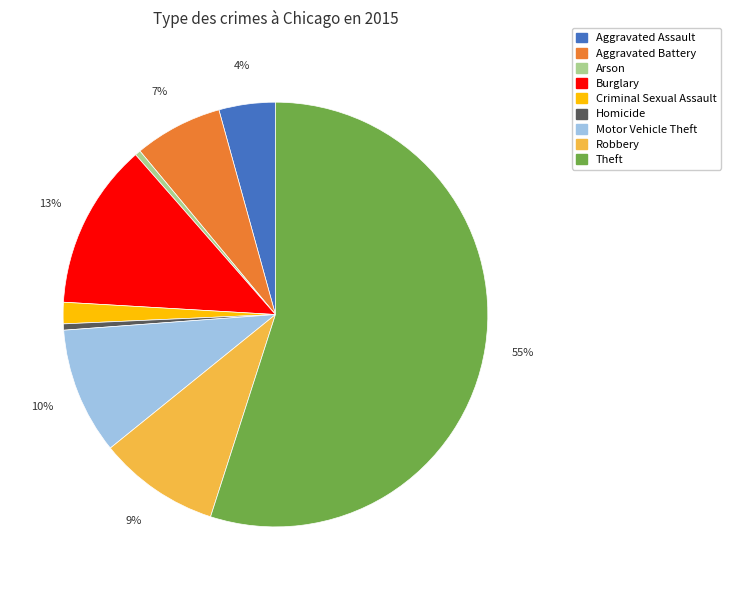

To the nearest percent, what portion does Aggravated Battery represent?

7%